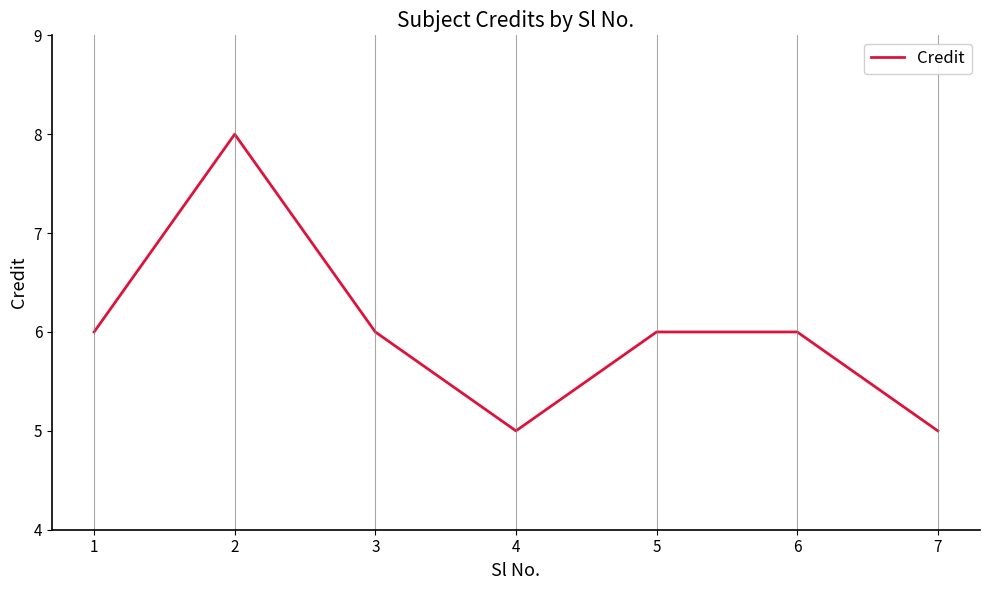

Count the values in the range 5 to 6.

6